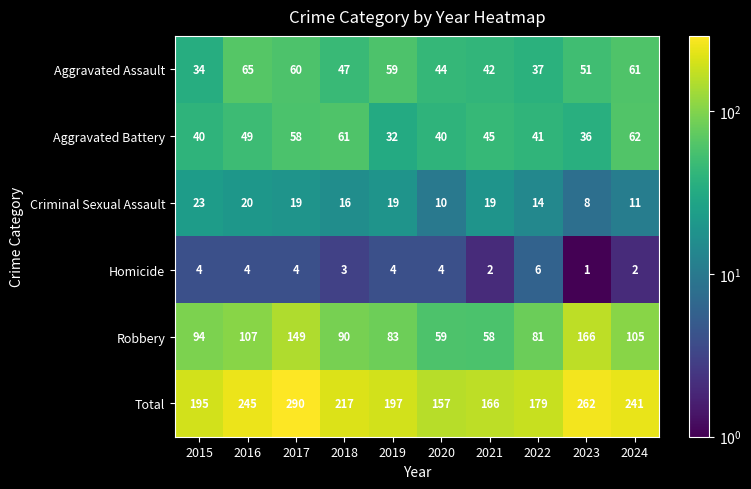

What is the total value across all series at 2021?

332